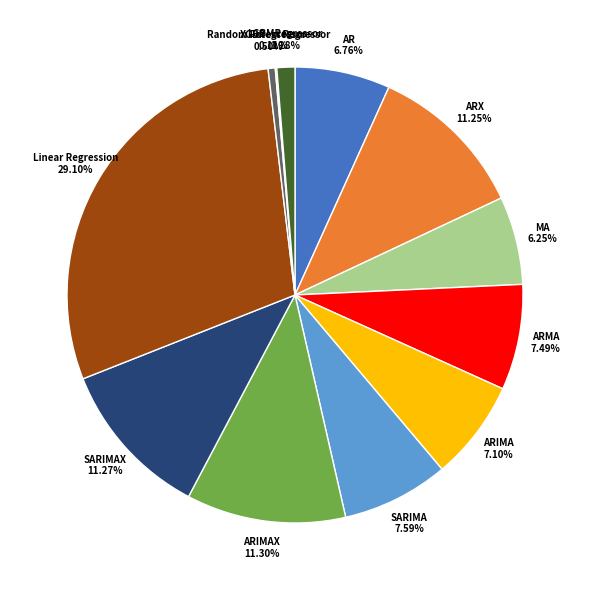

Which has a higher value, SARIMA 7.59% or Linear Regression 29.10%?

Linear Regression 29.10%